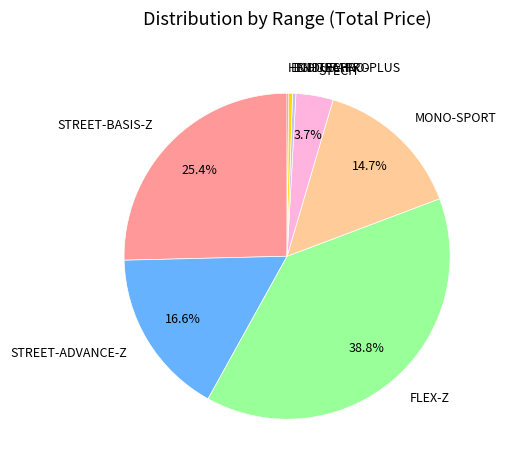

What percentage do FLEX-Z and STREET-ADVANCE-Z together represent?

55.3%